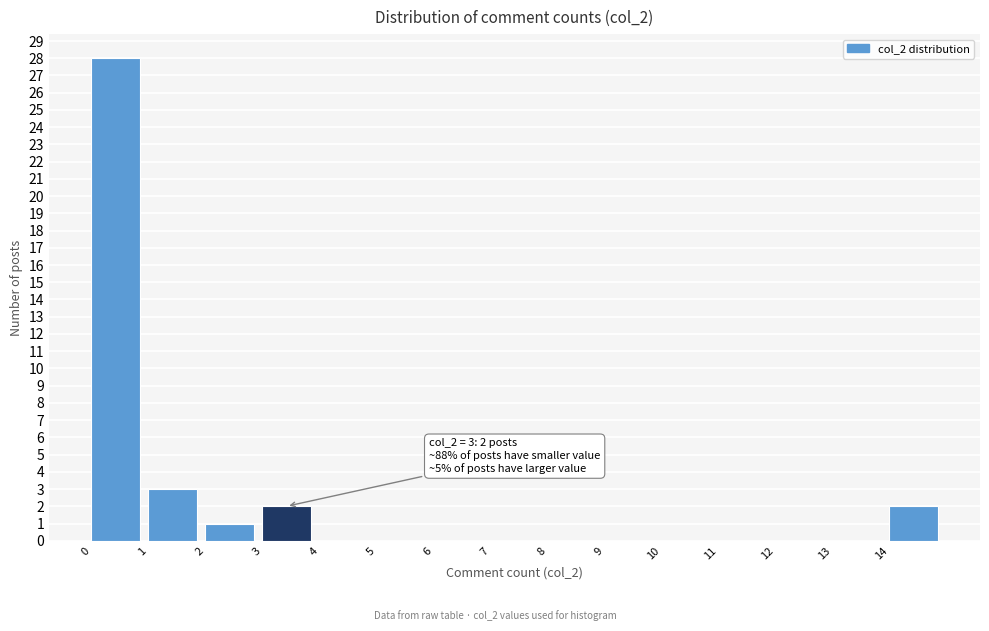

Over which range of the x-axis is the bar tallest?

0 to 1